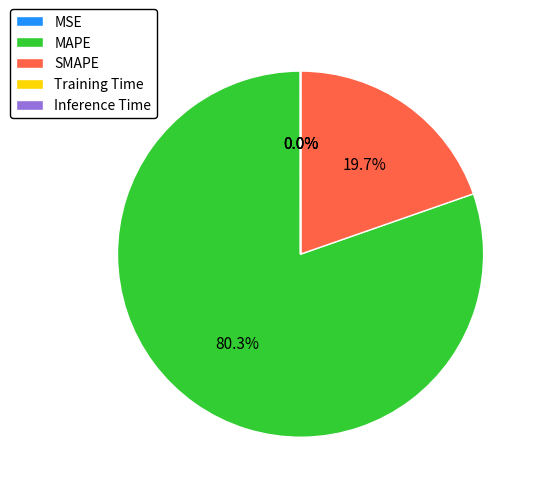

To the nearest percent, what is the average slice percentage?

20%